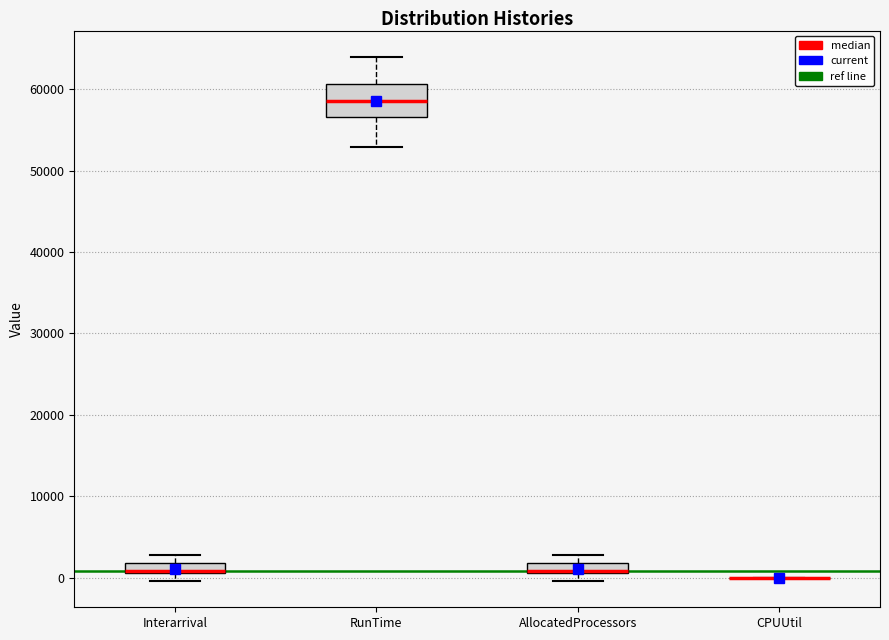

Where is the lower edge of the box for AllocatedProcessors on the y-axis? The values are not printed on the chart, so give them approximately, as read against the axis.

1000